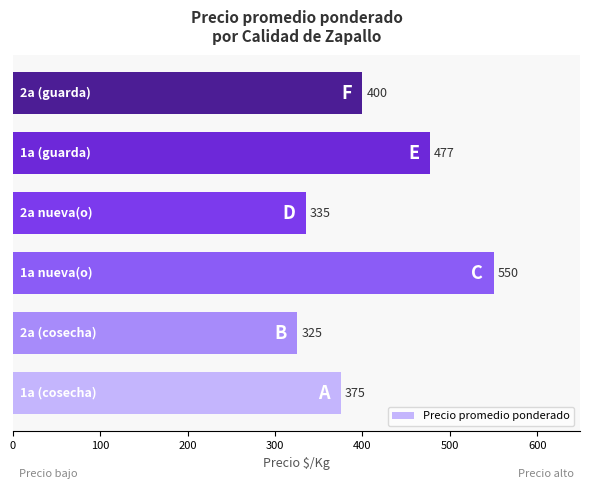

What is the minimum value shown in the chart?

325